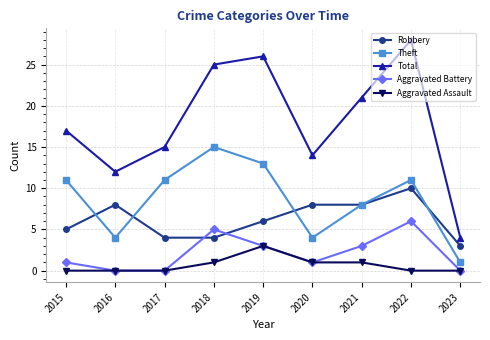

True or false: Theft and Aggravated Battery intersect in this chart.

False